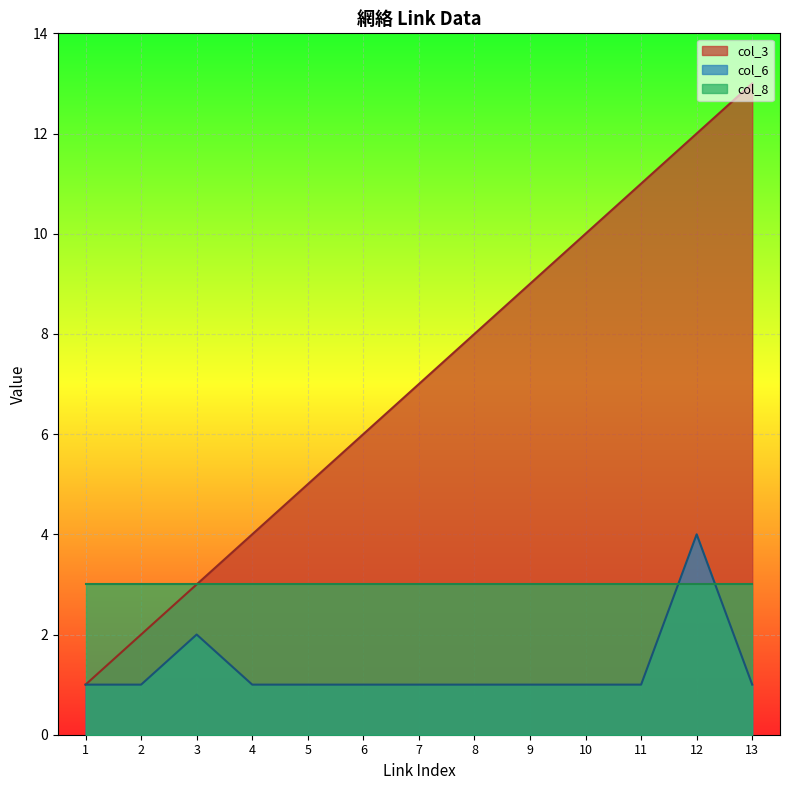

Which has a higher value, 6 or 1?

6